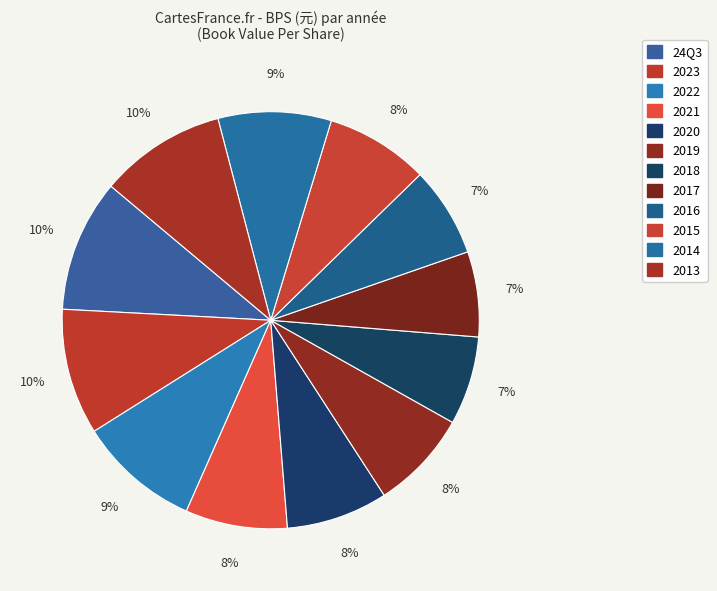

Count the number of slices in the pie.

12